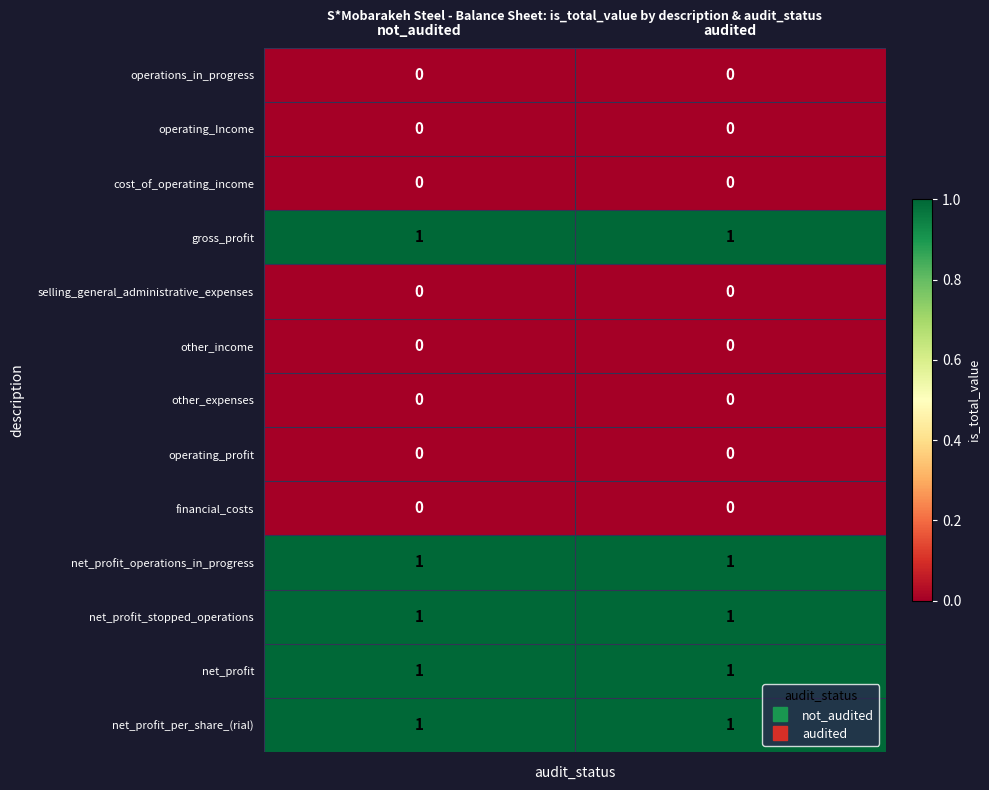

What is the total value across all series at audited?

5